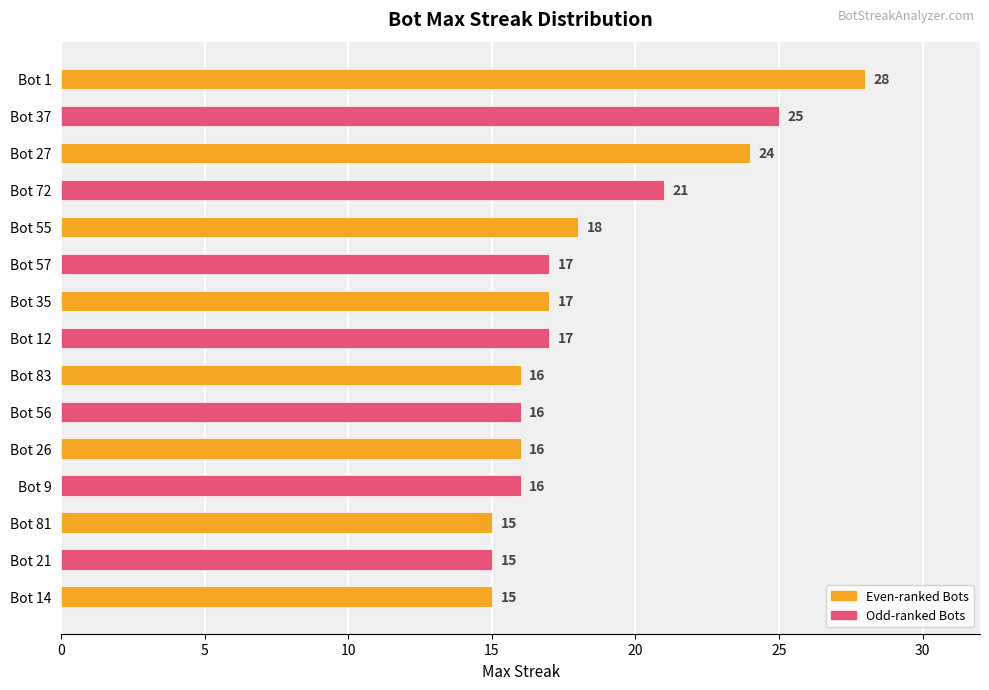

What is the sum of all values?

276